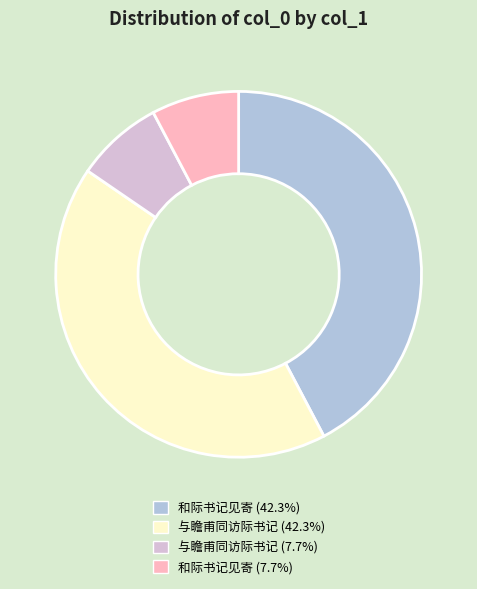

What is the ratio of the value at 和际书记见寄 (42.3%) to the value at 与瞻甫同访际书记 (7.7%)?

5.5